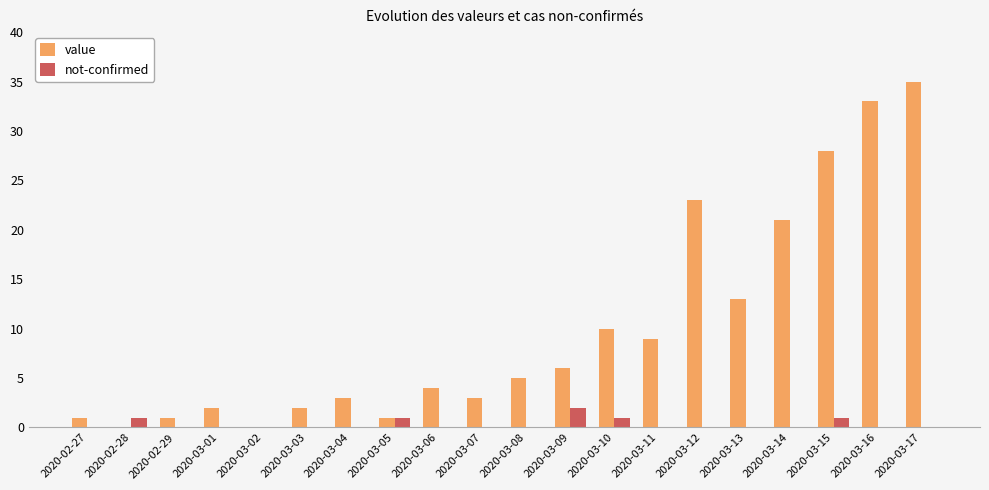

Is it true that value equals 0 at 2020-02-28?

True